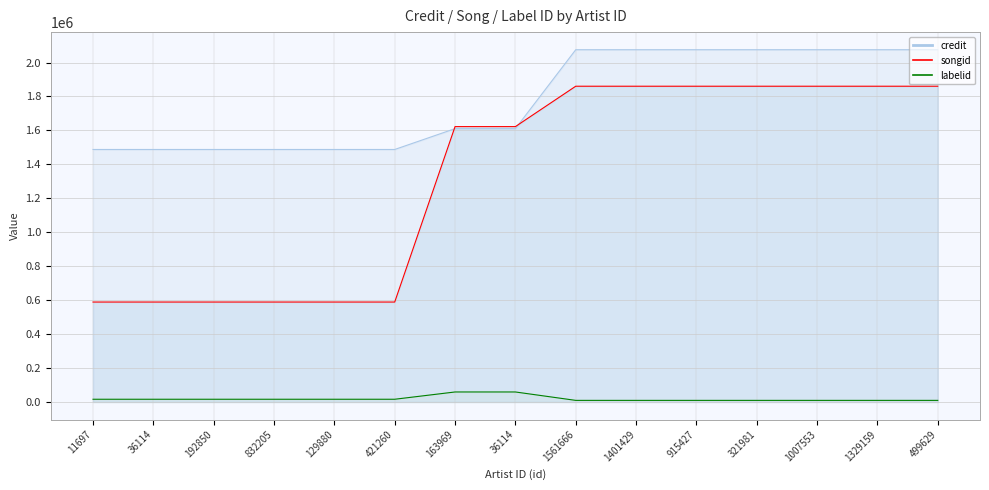

True or false: labelid has more than 1 points higher than both neighbors.

False